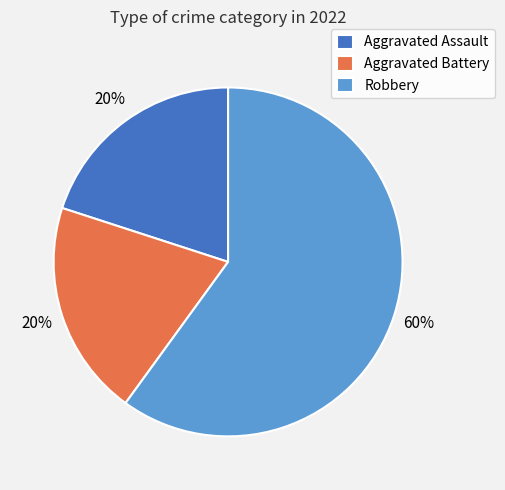

Which slice represents more than half of the pie?

Robbery